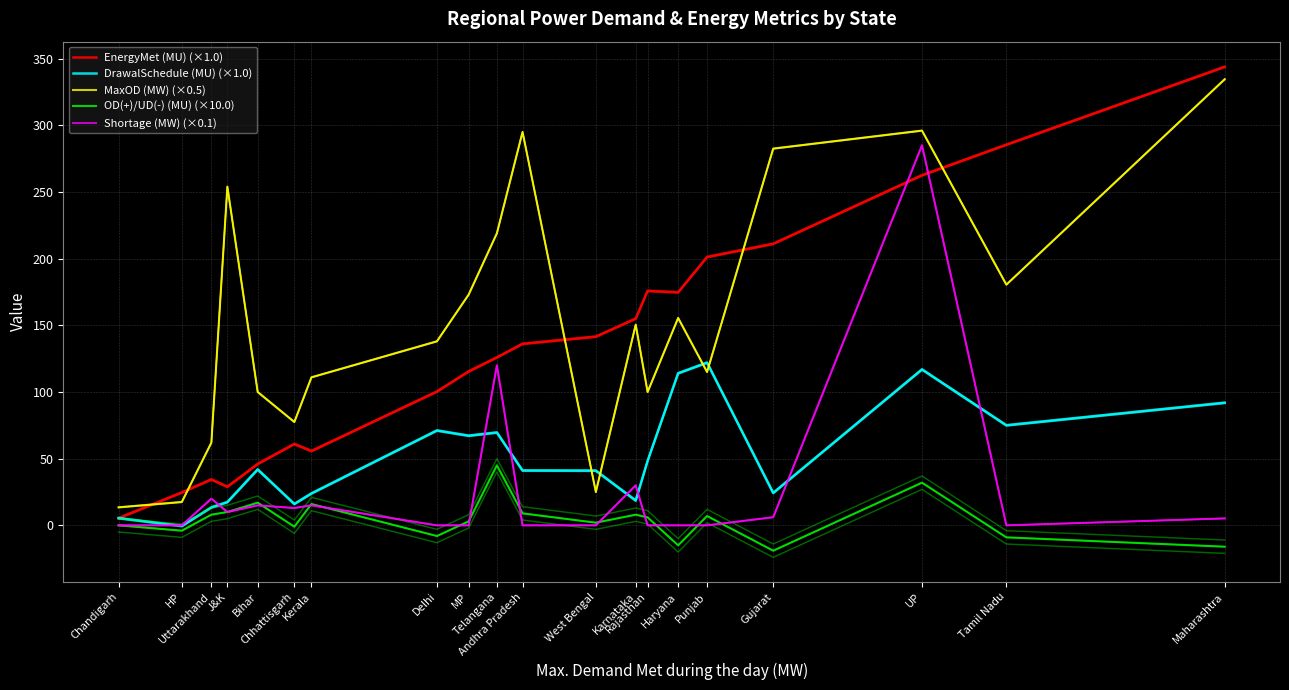

Which series has the largest total across all categories?

MaxOD (MW) (×0.5)